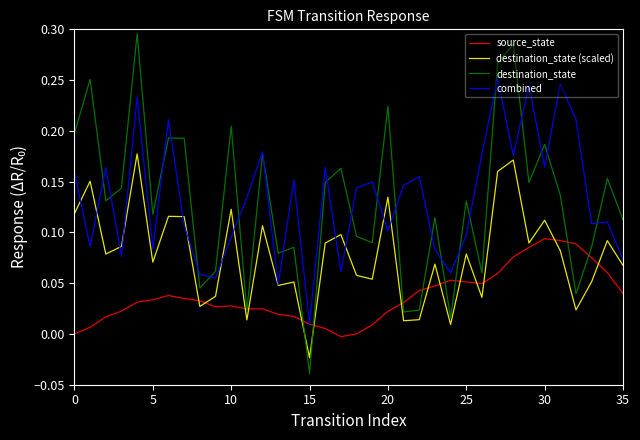

Which series has the widest spread of values?

destination_state